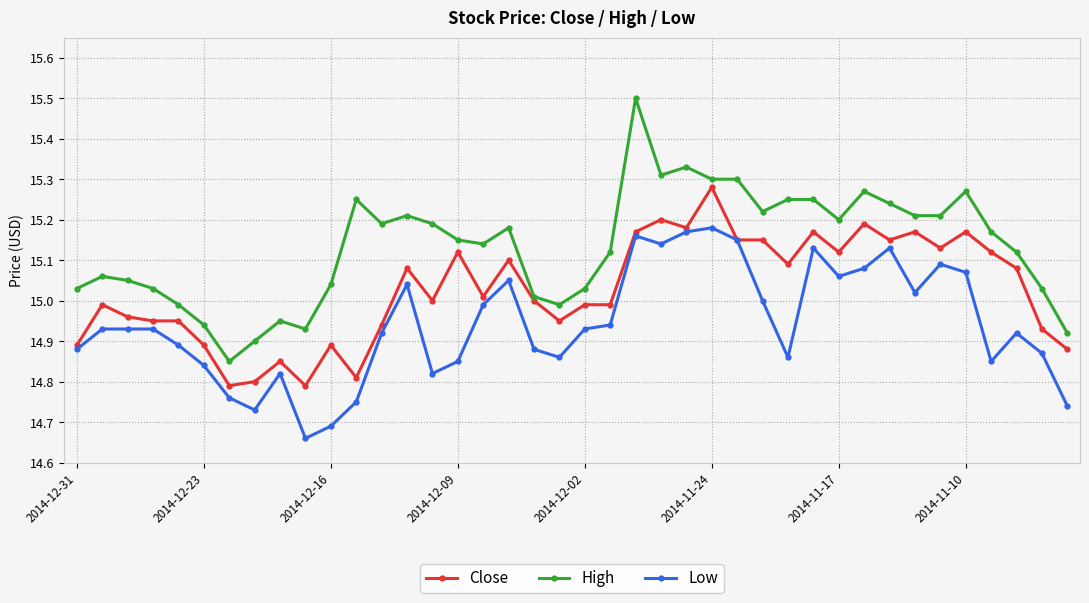

How many data points in High are above 15?

32